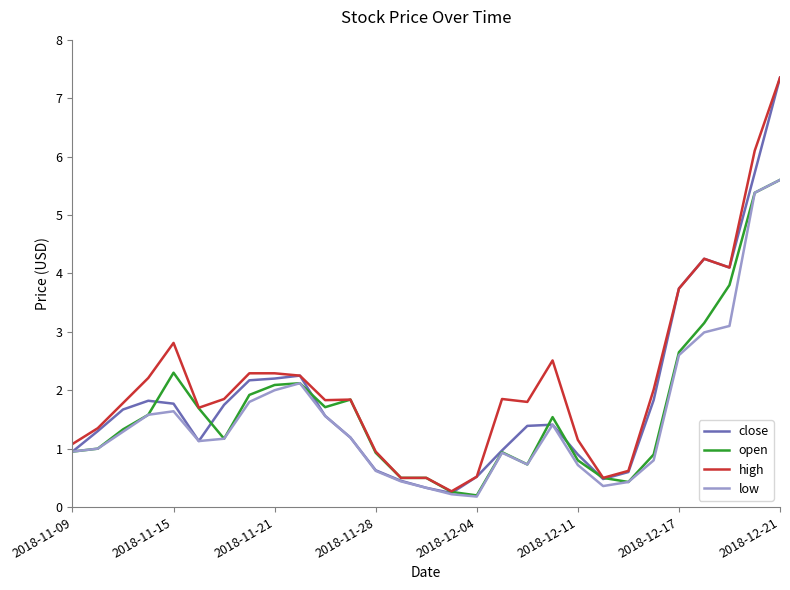

Which series has the widest spread of values?

close